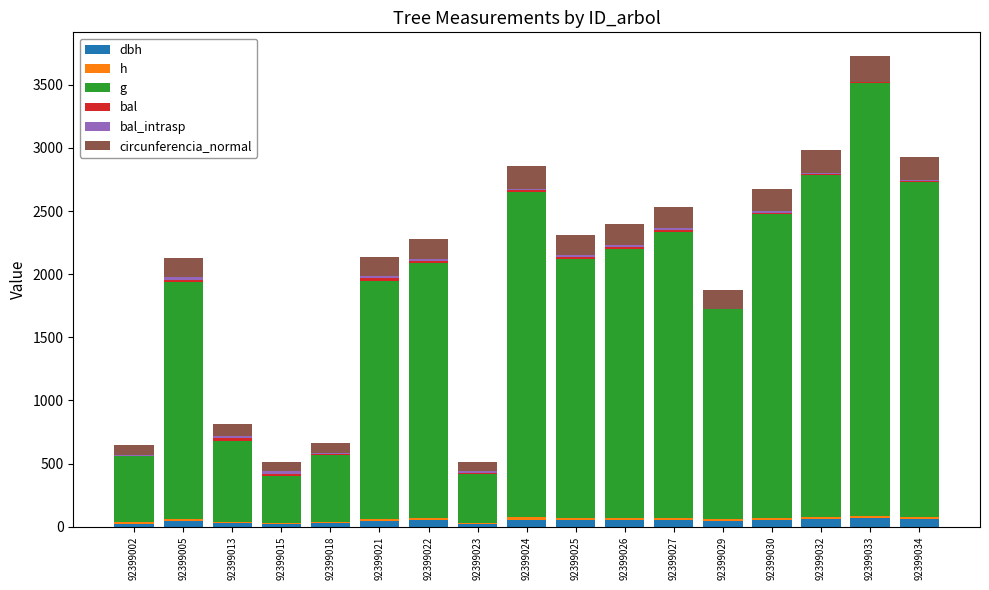

What is the approximate value of h at 92399023?

11.7